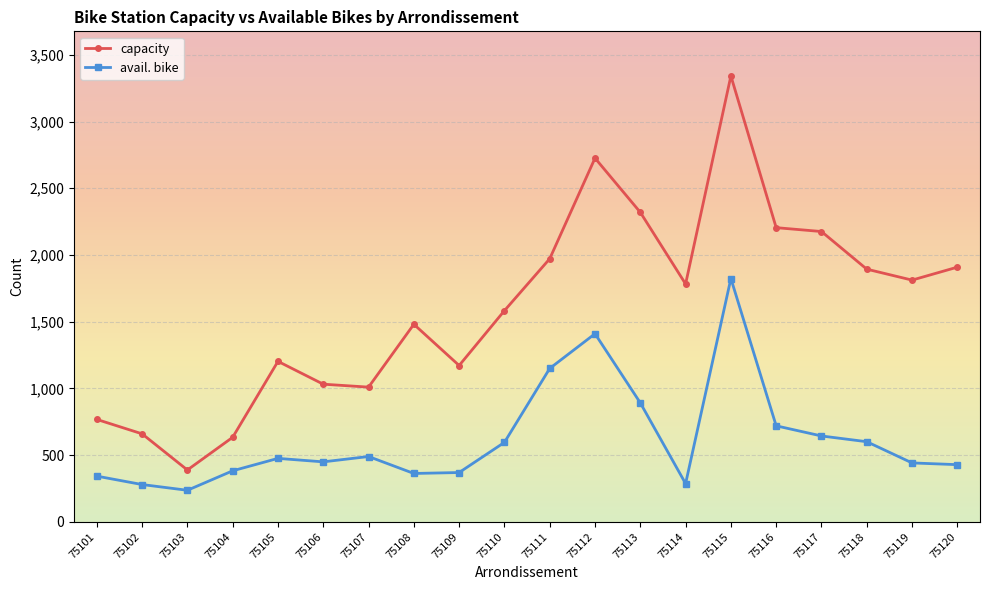

At how many categories does at least one series exceed 3207?

1